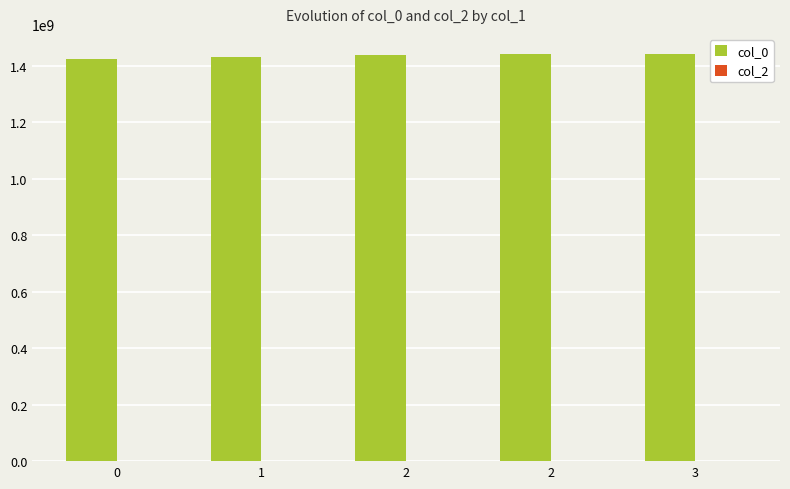

How many values are below 1437095639?

2